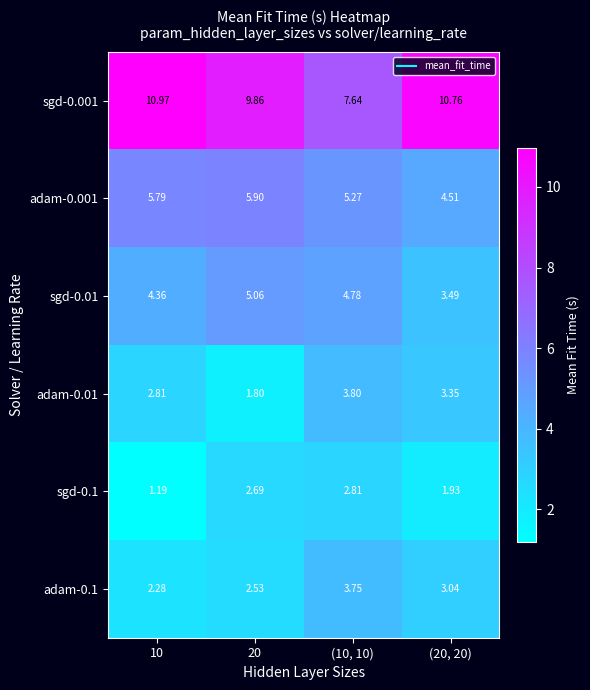

Is the value of sgd-0.01 at (20, 20) greater than the value of sgd-0.1 at 10?

Yes